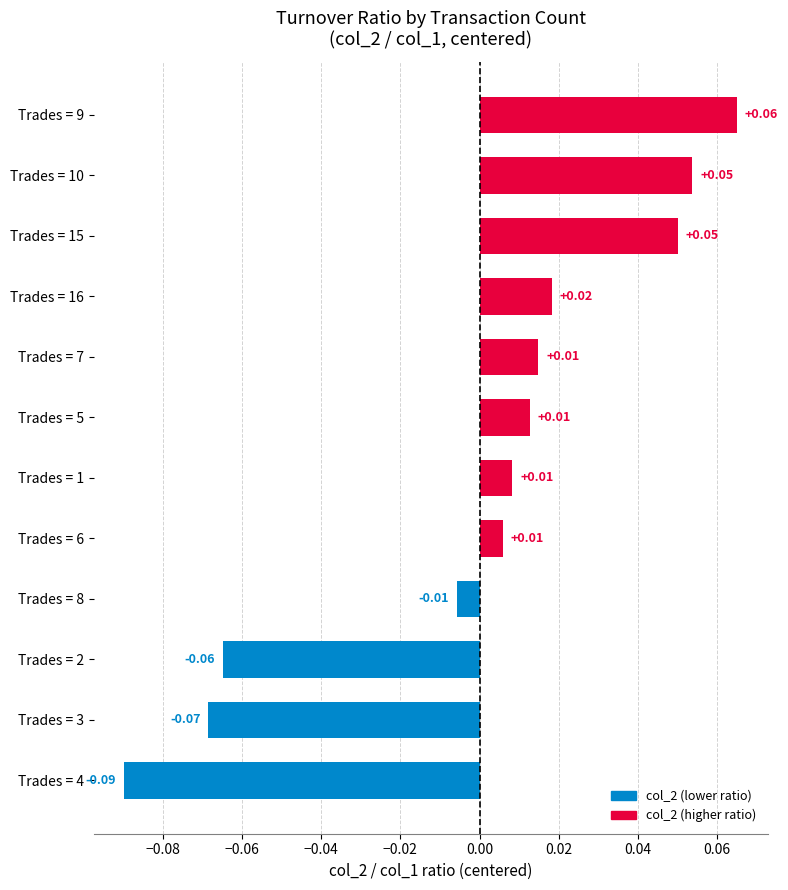

Between Trades = 1 and Trades = 15, which is larger?

Trades = 15